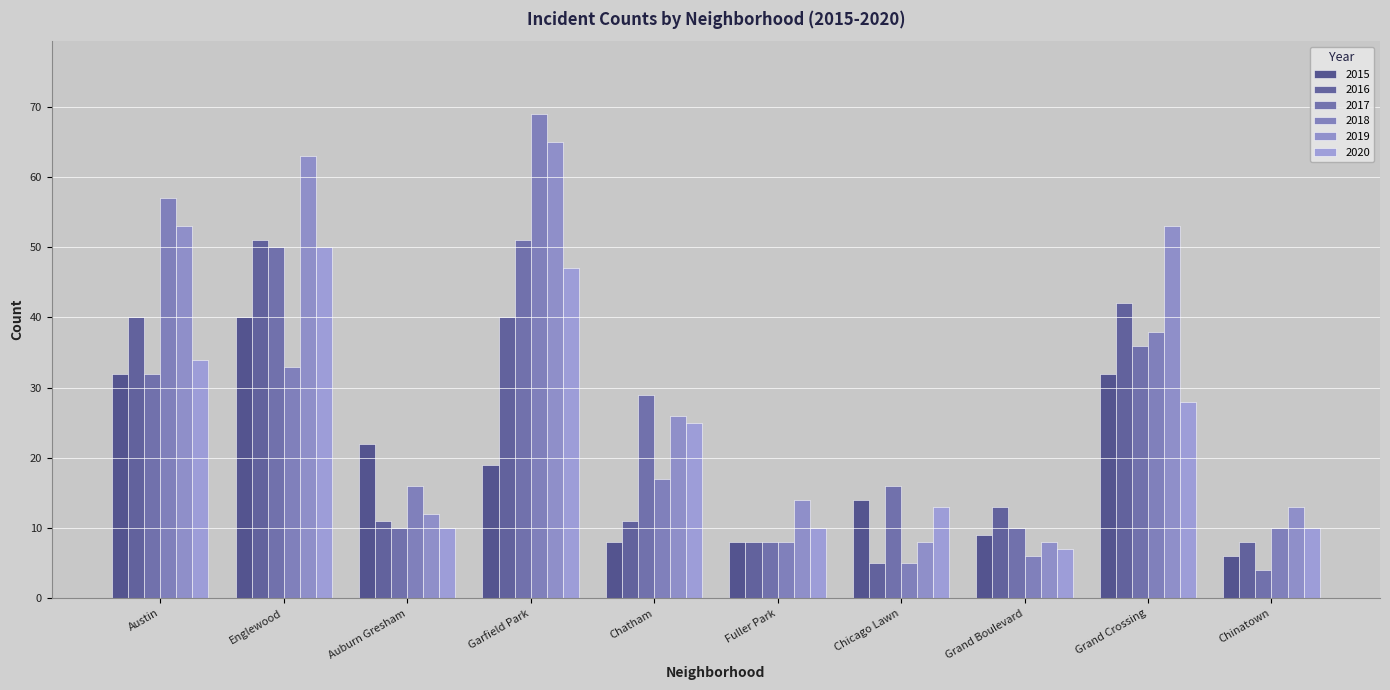

Reading right to left, transcribe all the data shown in this chart.

2015: Chinatown=6	Grand Crossing=32	Grand Boulevard=9	Chicago Lawn=14	Fuller Park=8	Chatham=8	Garfield Park=19	Auburn Gresham=22	Englewood=40	Austin=32
2016: Chinatown=8	Grand Crossing=42	Grand Boulevard=13	Chicago Lawn=5	Fuller Park=8	Chatham=11	Garfield Park=40	Auburn Gresham=11	Englewood=51	Austin=40
2017: Chinatown=4	Grand Crossing=36	Grand Boulevard=10	Chicago Lawn=16	Fuller Park=8	Chatham=29	Garfield Park=51	Auburn Gresham=10	Englewood=50	Austin=32
2018: Chinatown=10	Grand Crossing=38	Grand Boulevard=6	Chicago Lawn=5	Fuller Park=8	Chatham=17	Garfield Park=69	Auburn Gresham=16	Englewood=33	Austin=57
2019: Chinatown=13	Grand Crossing=53	Grand Boulevard=8	Chicago Lawn=8	Fuller Park=14	Chatham=26	Garfield Park=65	Auburn Gresham=12	Englewood=63	Austin=53
2020: Chinatown=10	Grand Crossing=28	Grand Boulevard=7	Chicago Lawn=13	Fuller Park=10	Chatham=25	Garfield Park=47	Auburn Gresham=10	Englewood=50	Austin=34